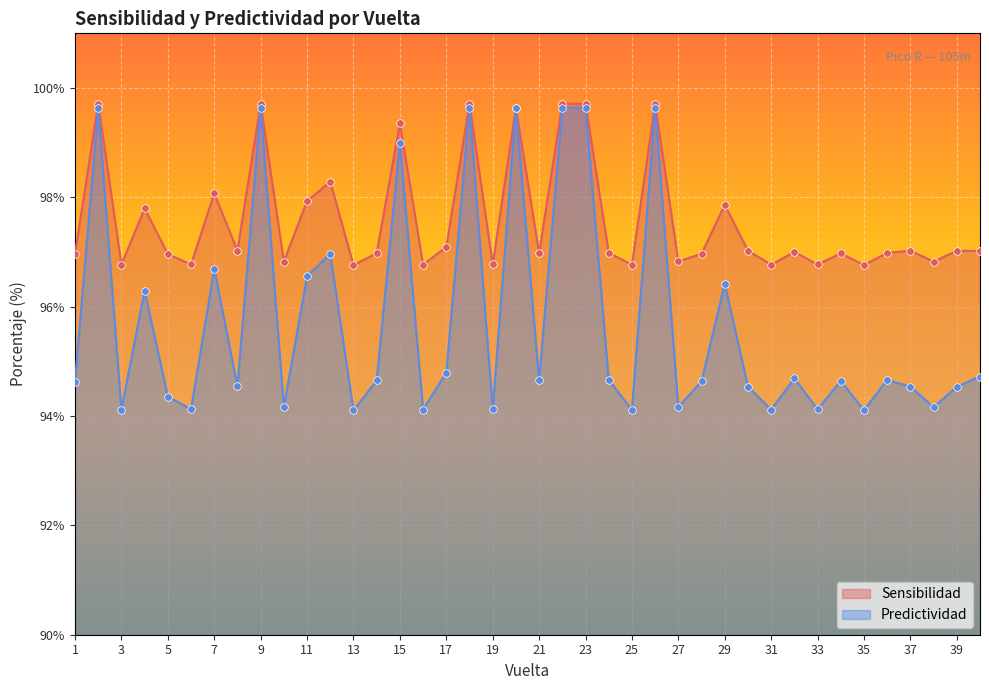

Which series has the largest total across all categories?

Sensibilidad